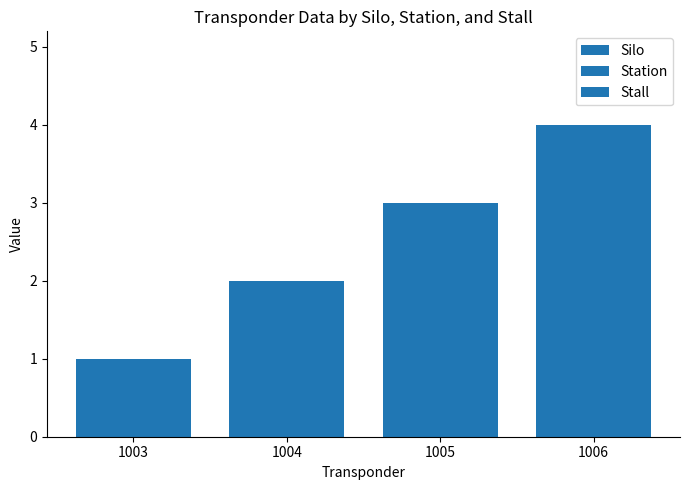

Reading right to left, extract all data points from this chart.

Silo: 1006=4	1005=3	1004=2	1003=1
Station: 1006=4	1005=3	1004=2	1003=1
Stall: 1006=4	1005=3	1004=2	1003=1